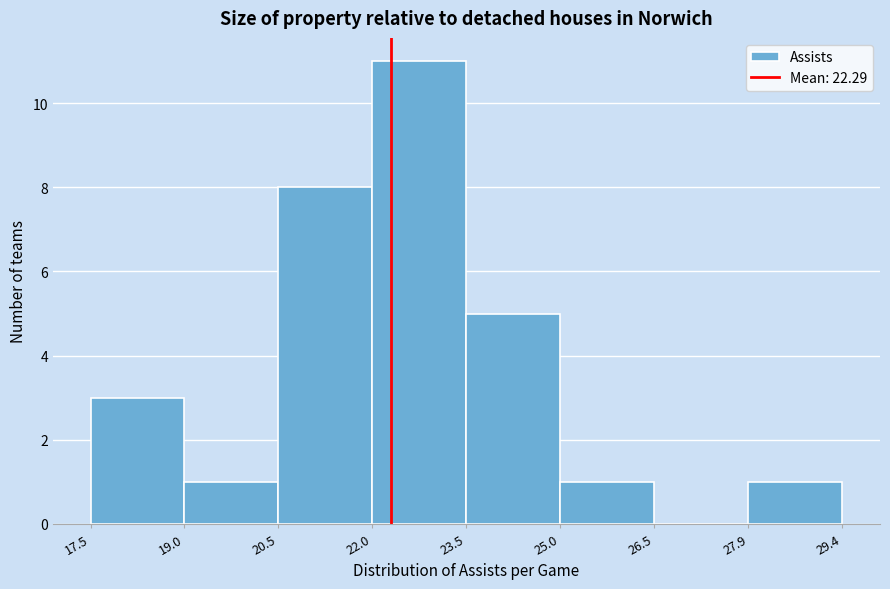

What is the height of the bar covering 22.0 to 23.5 on the x-axis? The values are not printed on the chart, so give them approximately, as read against the axis.

11